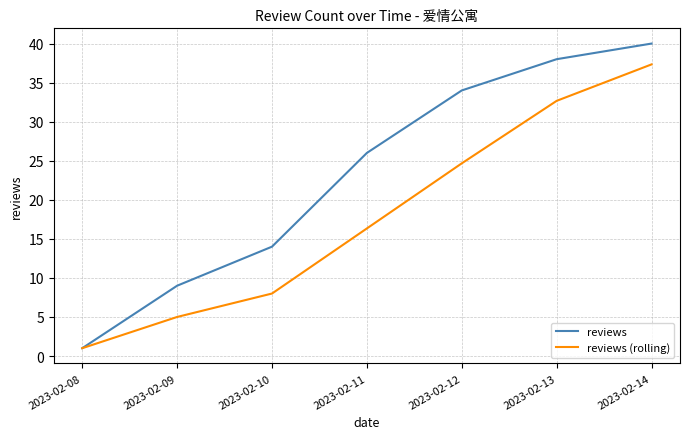

Where is reviews (rolling) nearest to the value 19?

2023-02-11